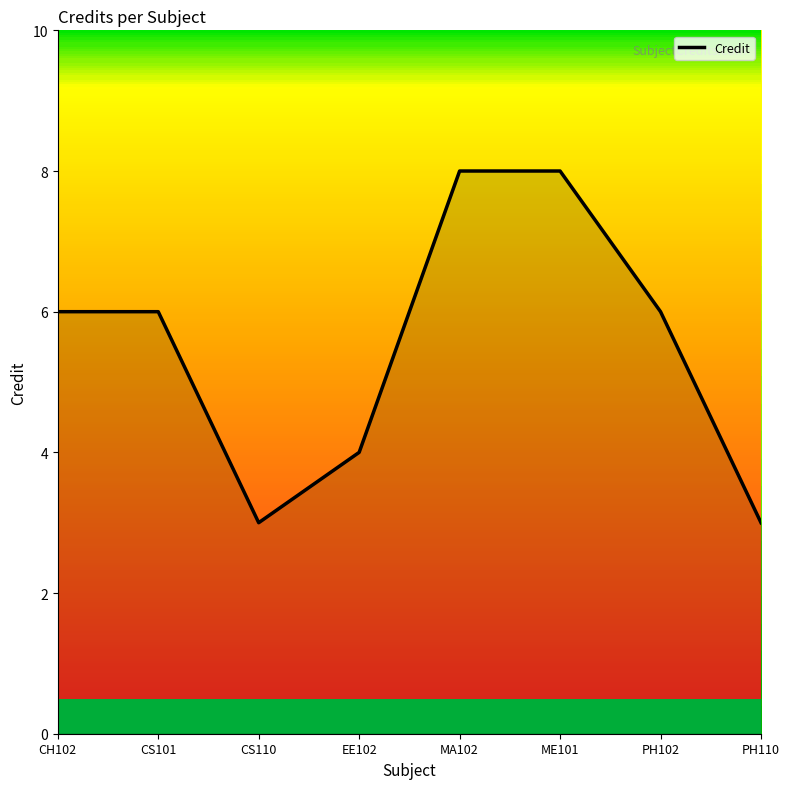

Reading left to right, transcribe all the data shown in this chart.

6	6	3	4	8	8	6	3